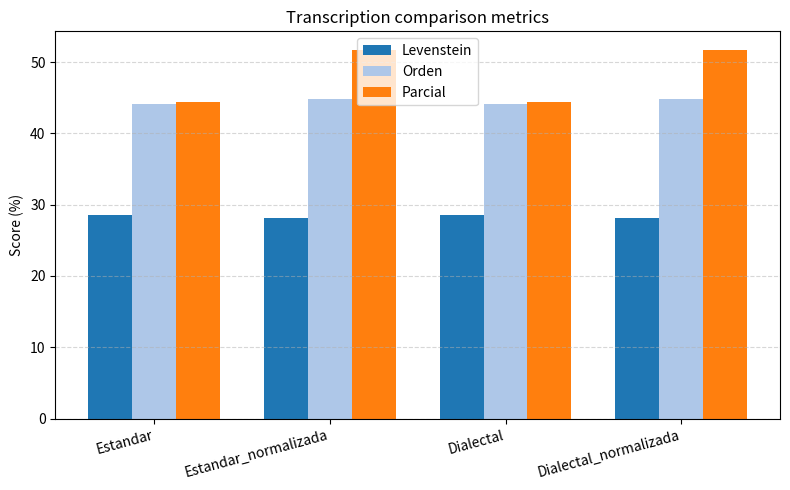

Reading left to right, list all the values displayed in this chart.

Levenstein: Estandar=28.6	Estandar_normalizada=28.1	Dialectal=28.6	Dialectal_normalizada=28.1
Orden: Estandar=44.1	Estandar_normalizada=44.8	Dialectal=44.1	Dialectal_normalizada=44.8
Parcial: Estandar=44.4	Estandar_normalizada=51.7	Dialectal=44.4	Dialectal_normalizada=51.7